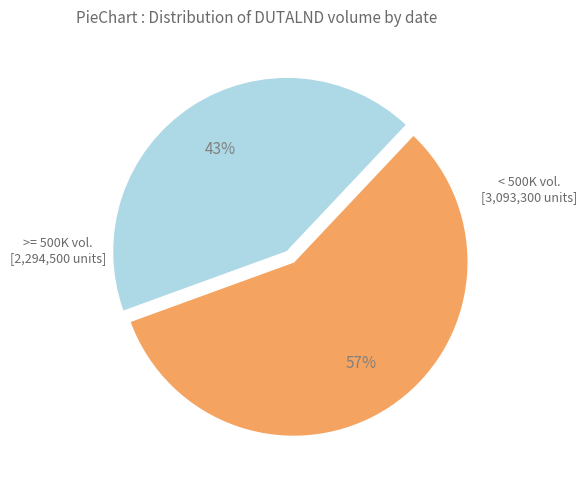

Does any single category account for the majority?

Yes